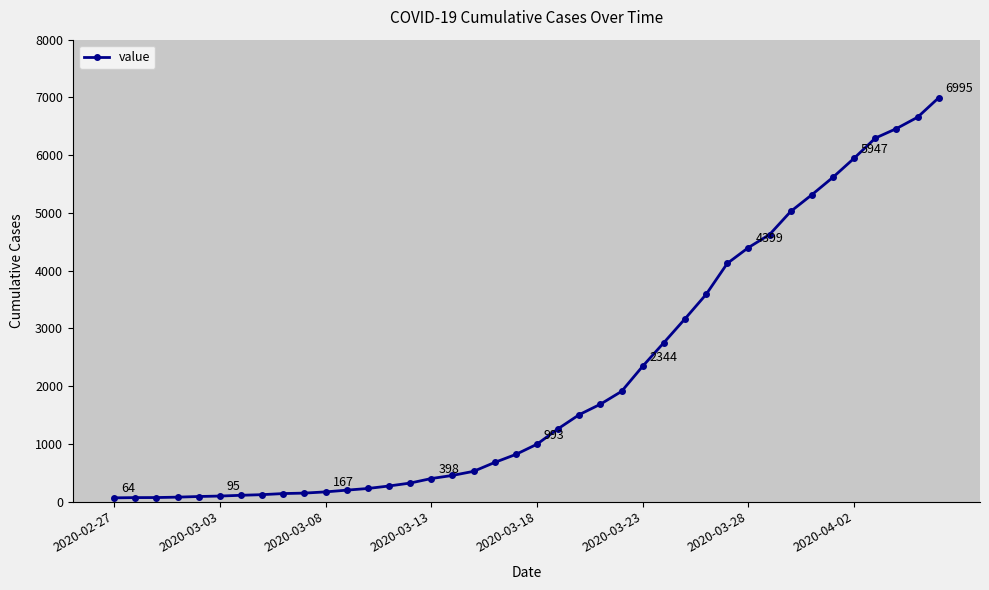

What is the maximum value shown in the chart?

6995